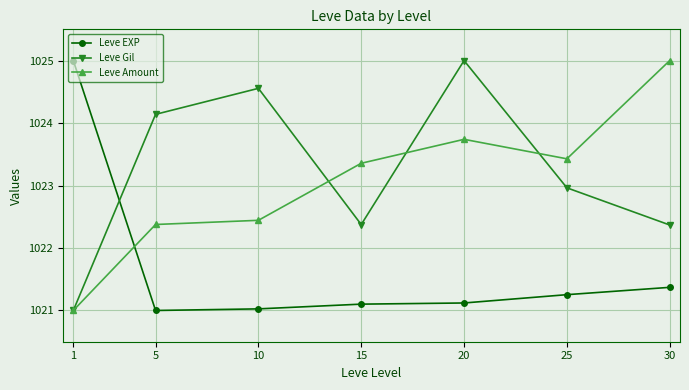

True or false: Leve Amount has more than 2 points higher than both neighbors.

False